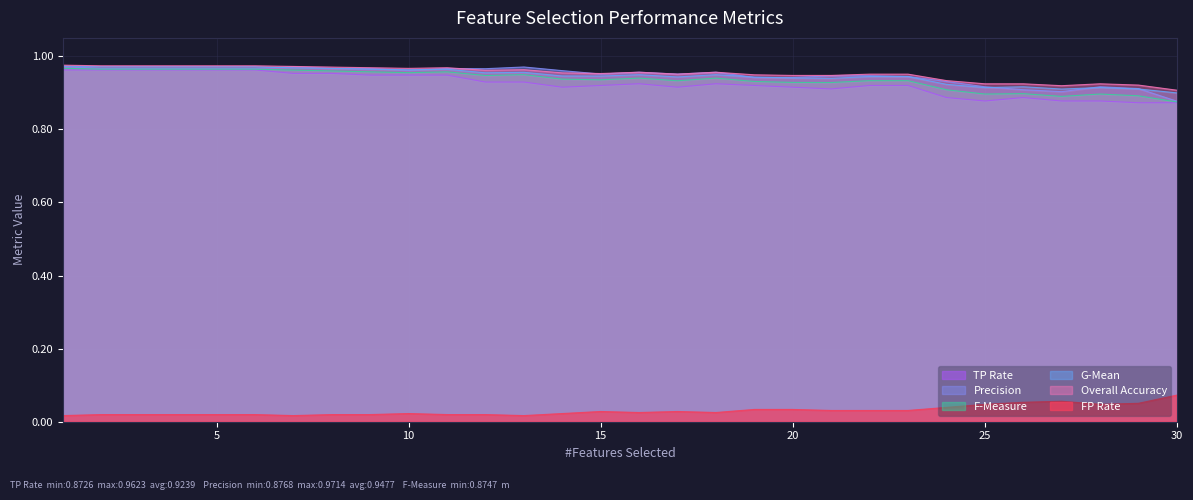

What is the approximate value of Overall Accuracy at 2?

1.0